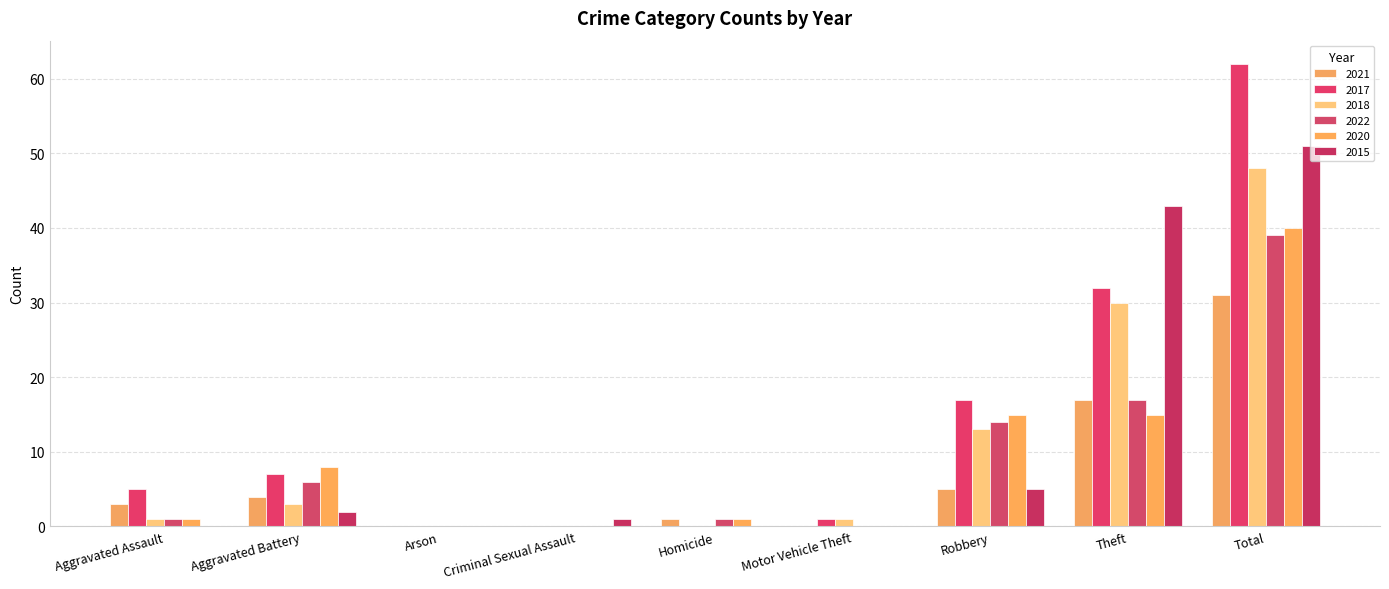

Are the bars horizontal?

No